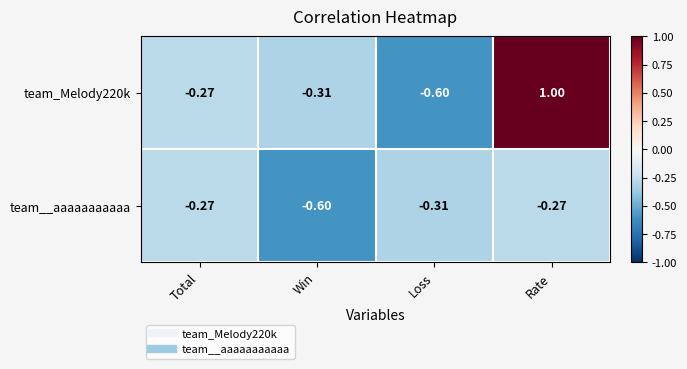

At which label does team_Melody220k first exceed 0?

Rate